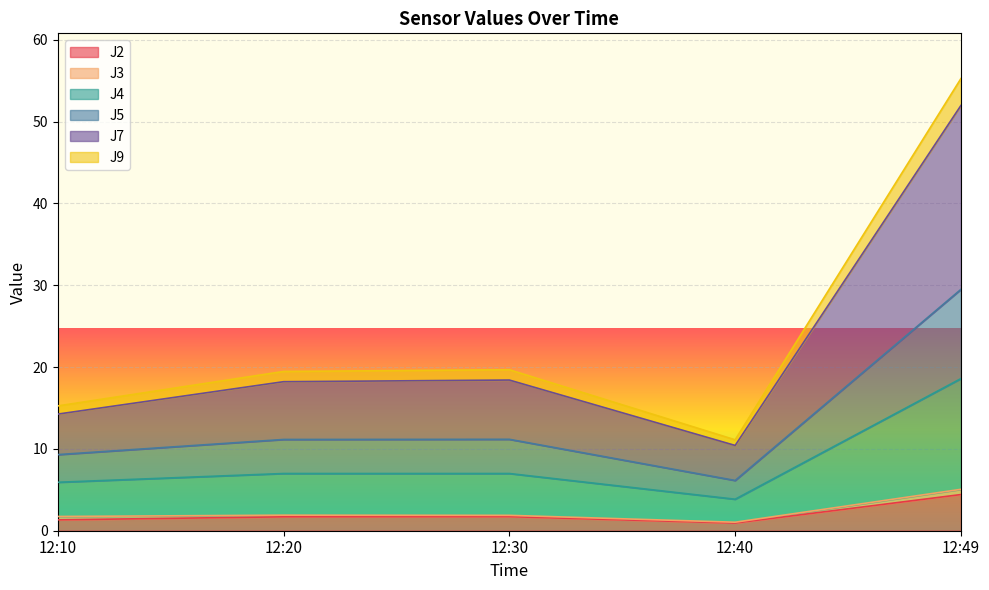

At which label does J2 reach its peak?

12:49